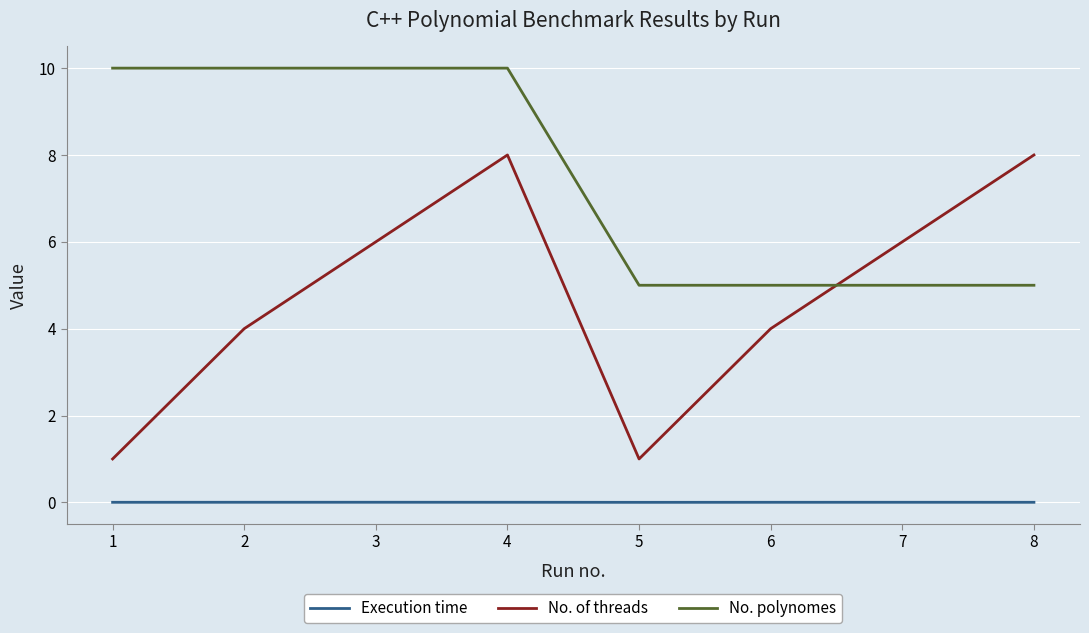

Between 2 and 6, which series saw the biggest shift?

No. polynomes